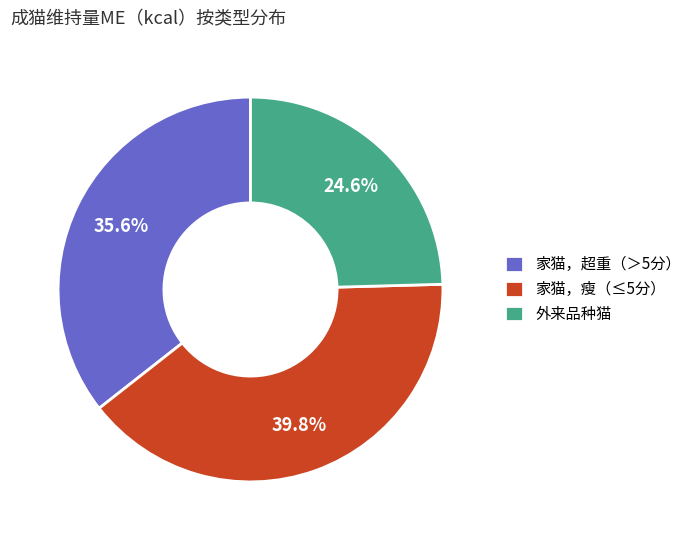

To the nearest percent, what is the average slice percentage?

33%